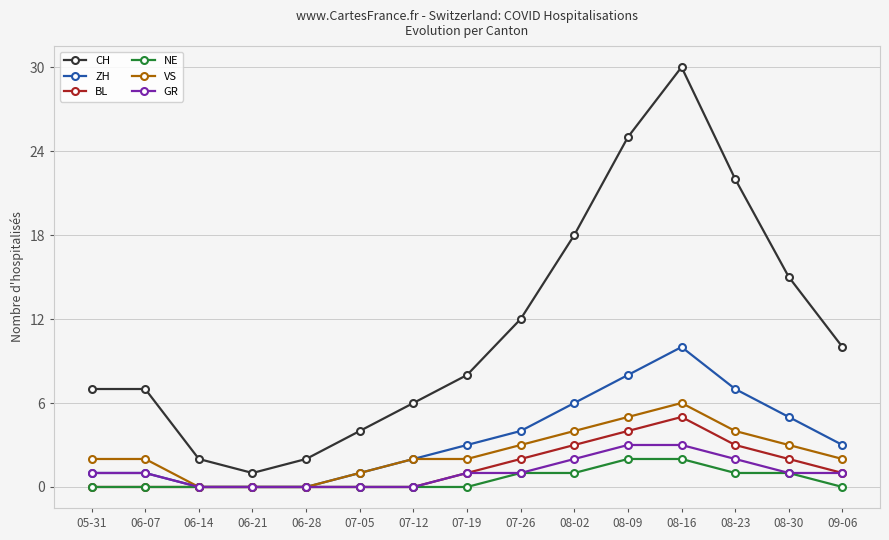

The value of CH at 06-21 is 1. True or false?

True